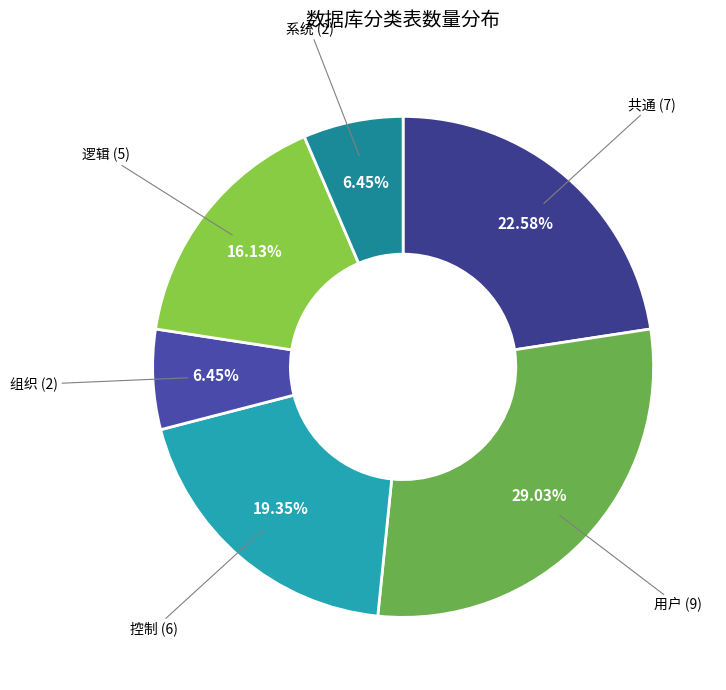

Which category has the biggest portion of the pie?

用户